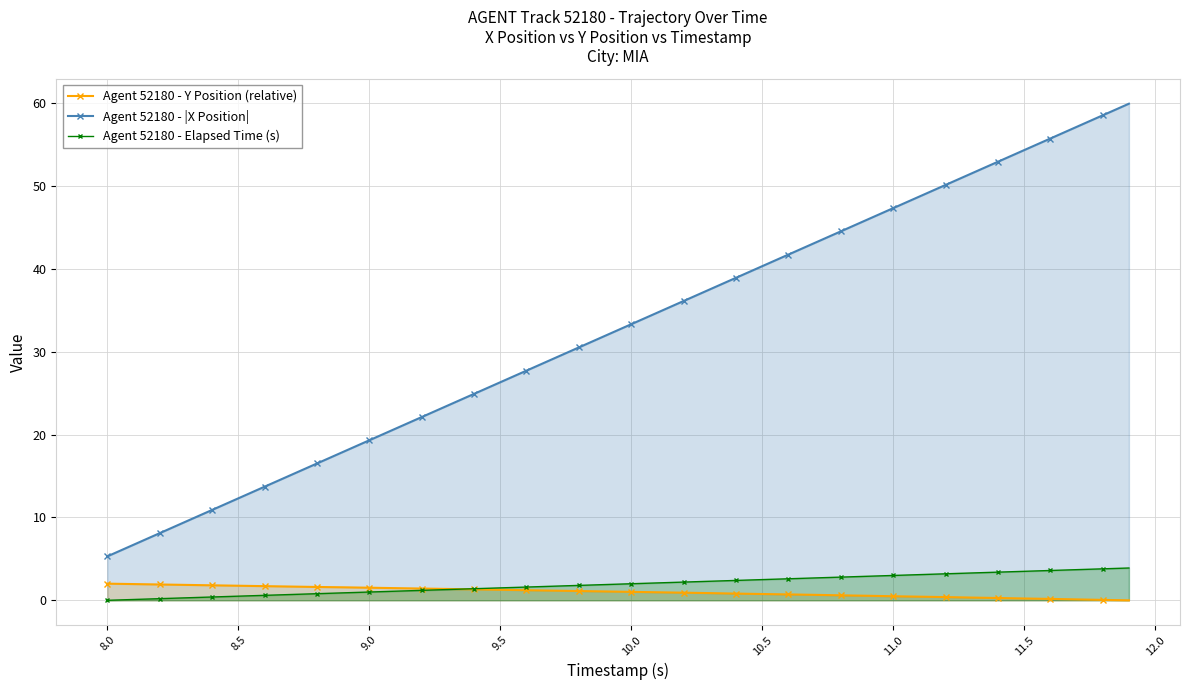

Is it true that Agent 52180 - |X Position| equals 20.9 at 11.5?

False